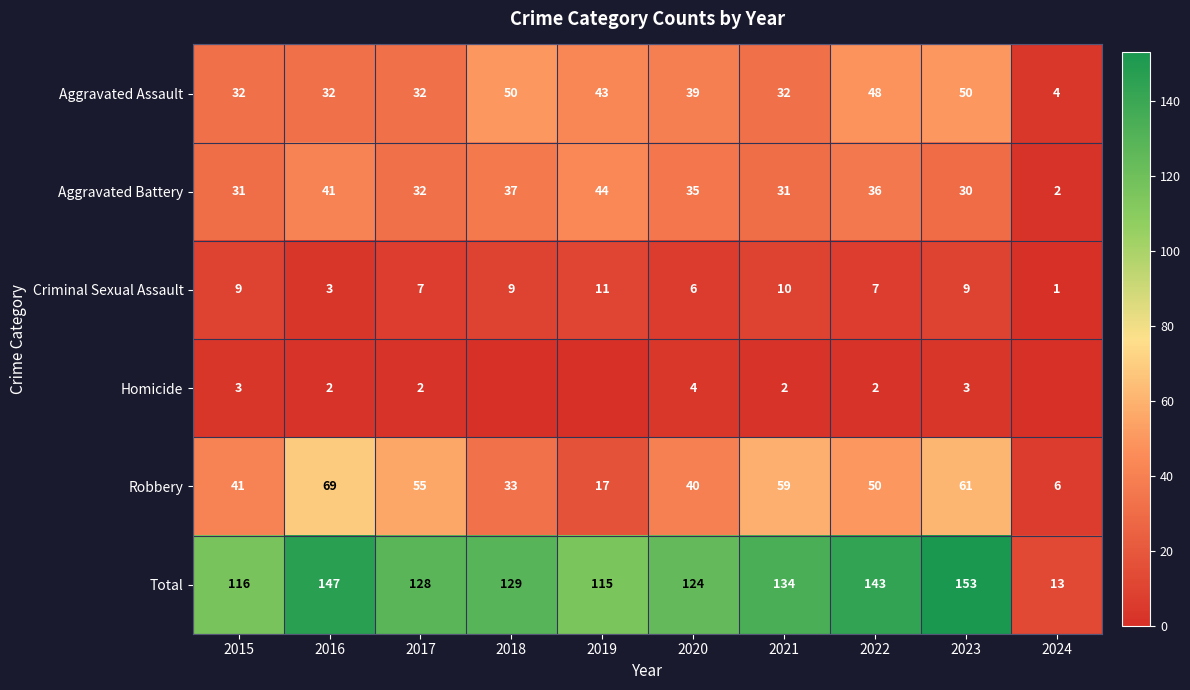

How many categories are shown in the chart?

10